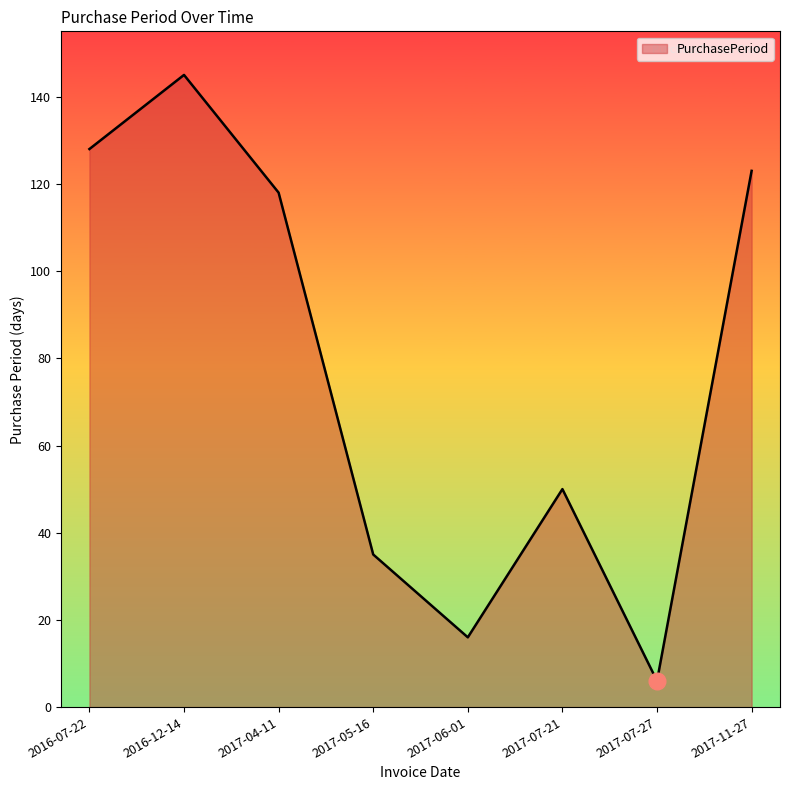

Where does the data first go above 118?

2016-07-22